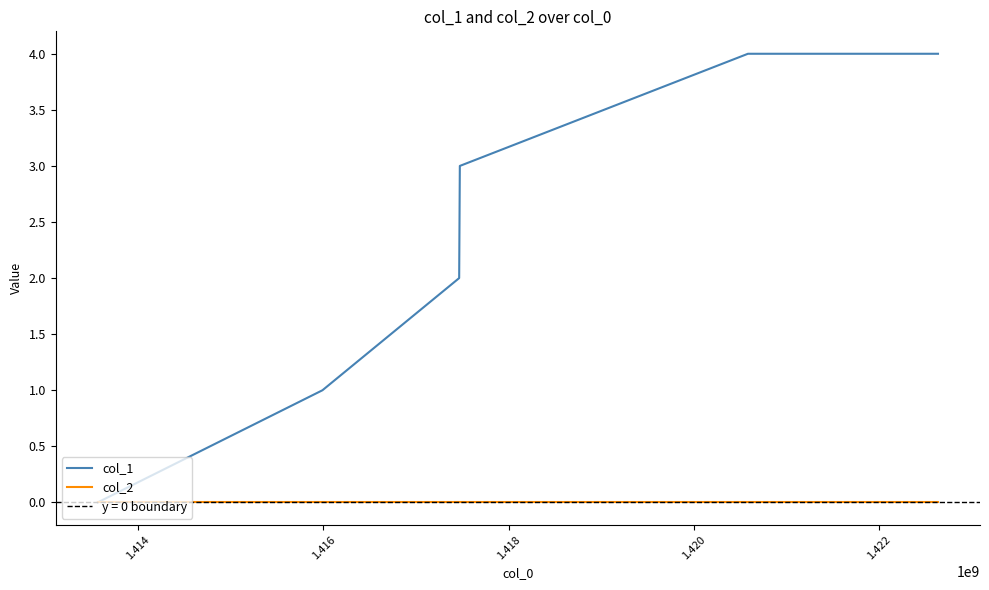

The col_1 series shows 4 at 1.422. True or false?

True